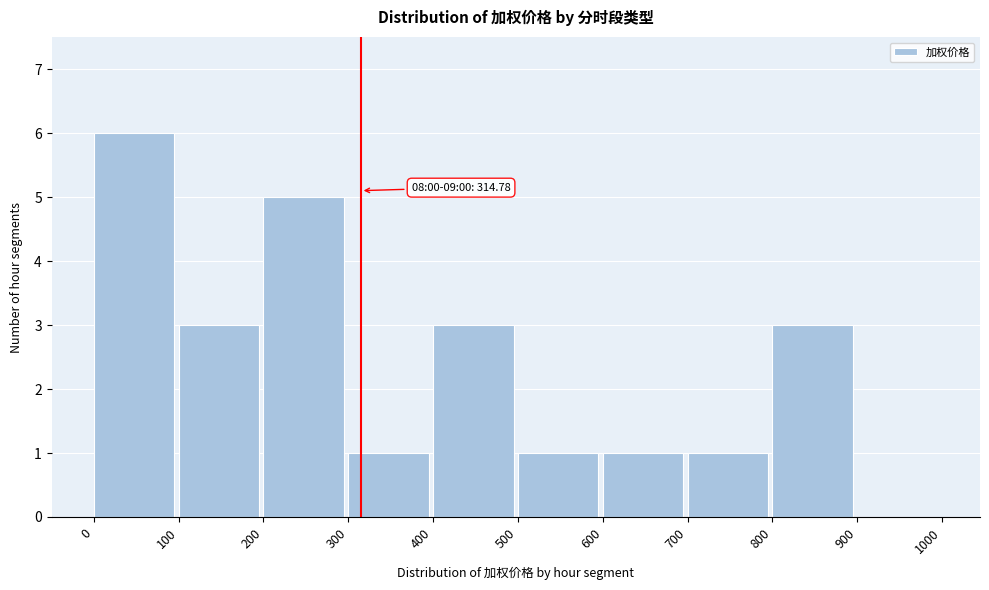

Which range on the x-axis has the tallest bar?

0 to 100